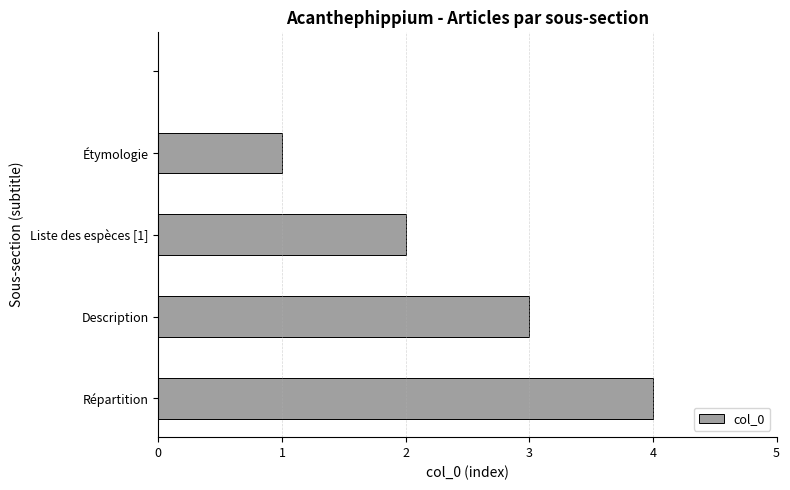

What is the sum of all values?

10